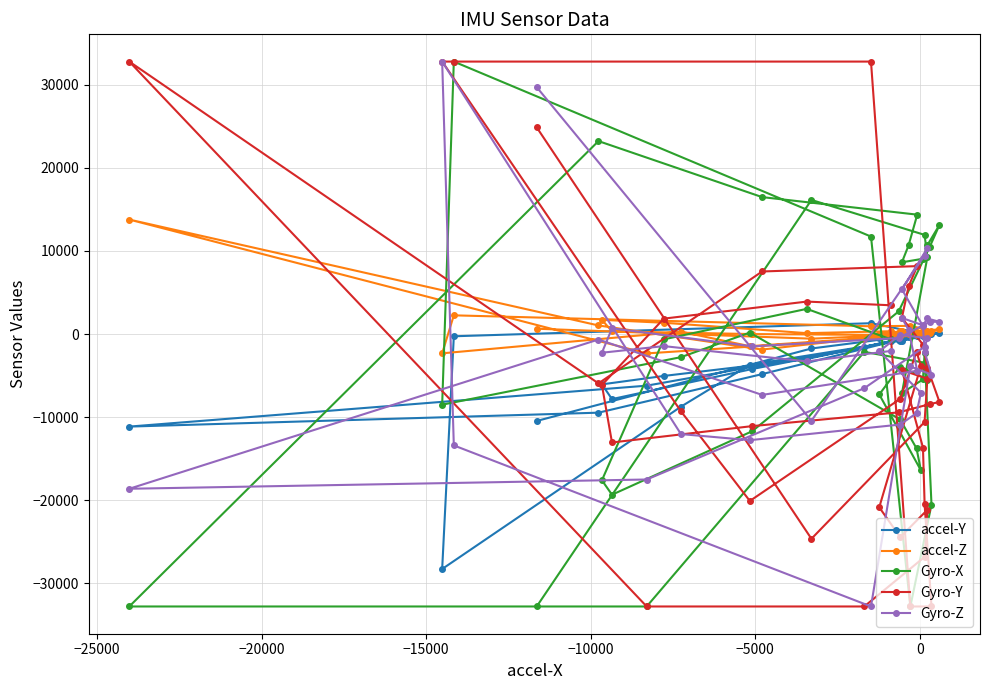

What is the maximum value shown in the chart?

32767